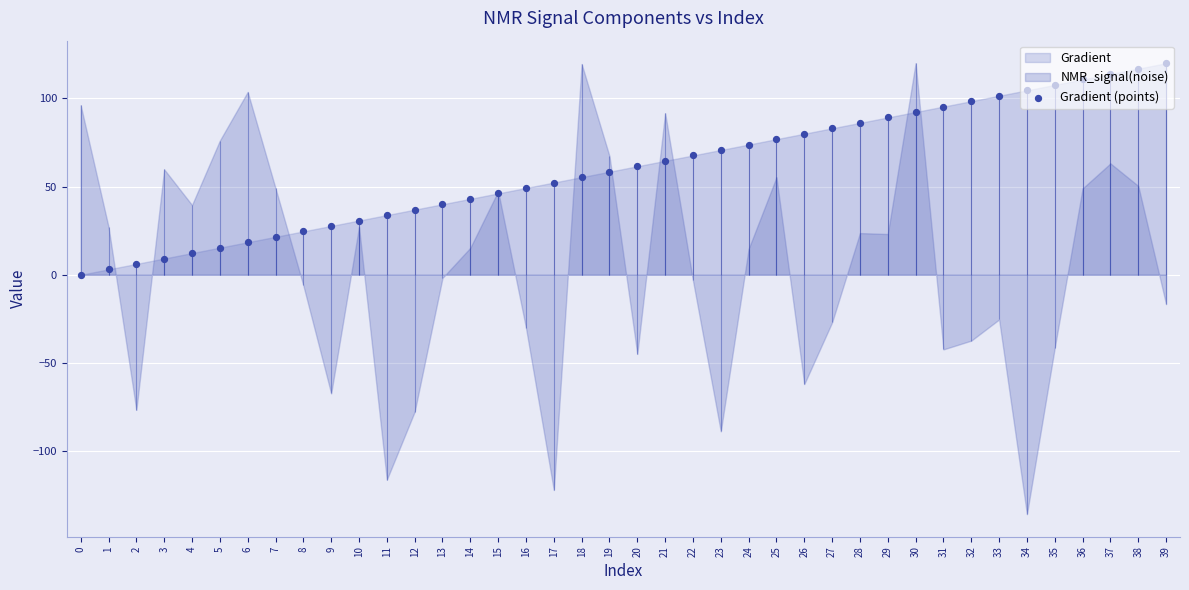

Between 2 and 12, which is larger?

12